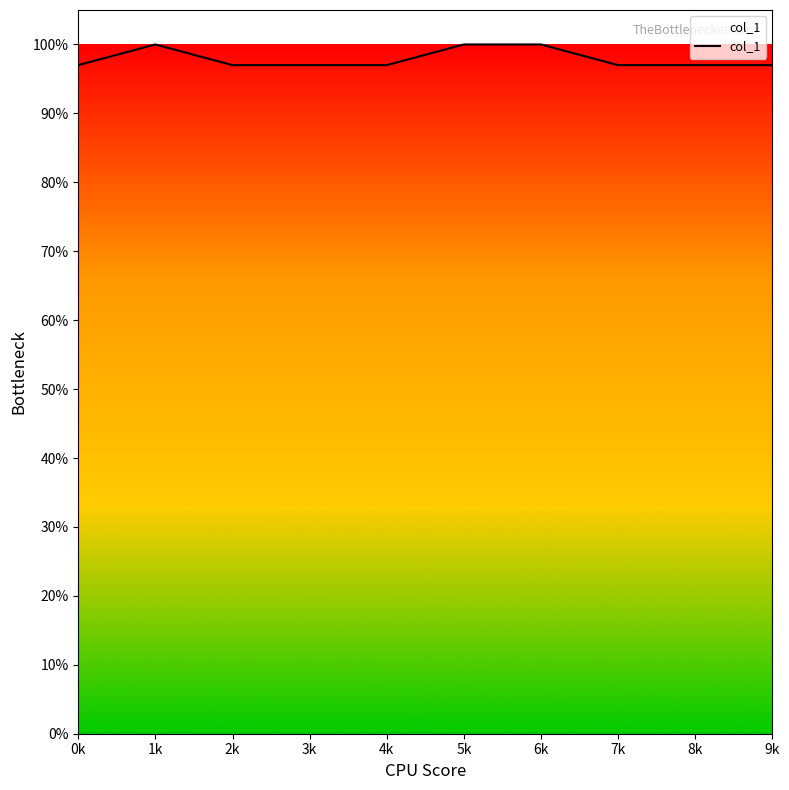

Count the values in the range 0 to 1.

10